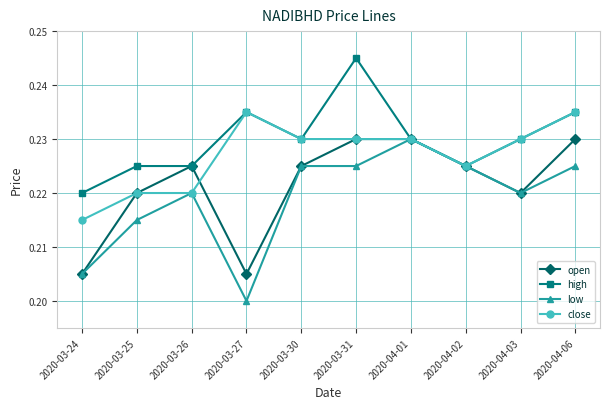

What are all the series names shown in the legend?

open, high, low, close